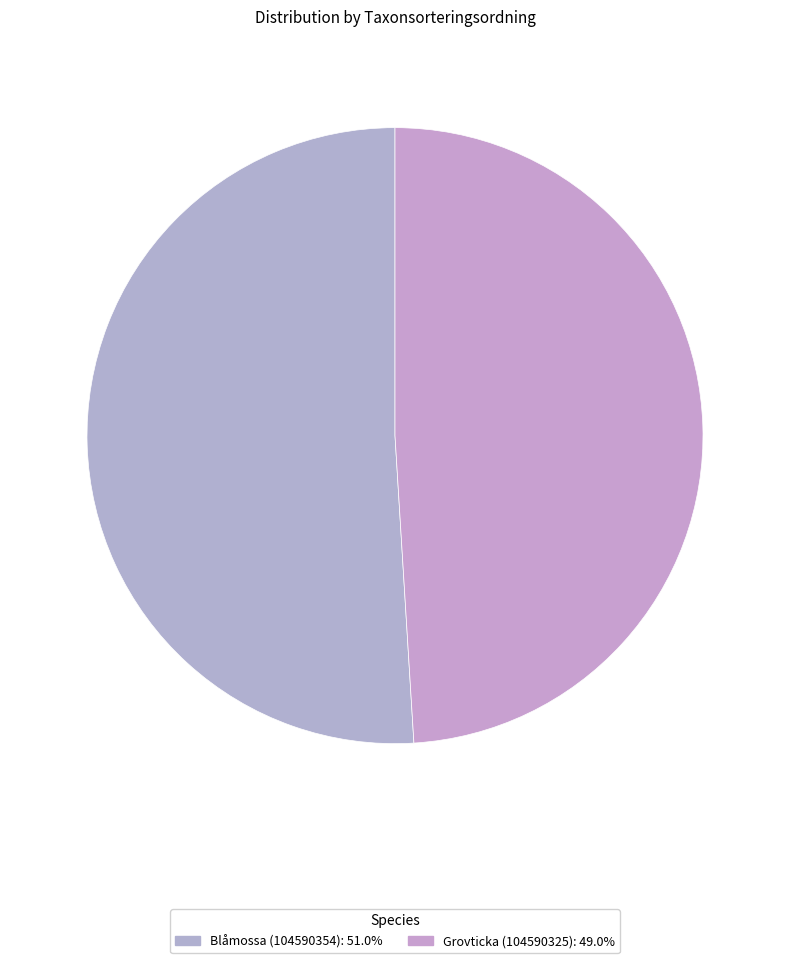

What is the total percentage of Grovticka (104590325) and Blåmossa (104590354)?

100.0%